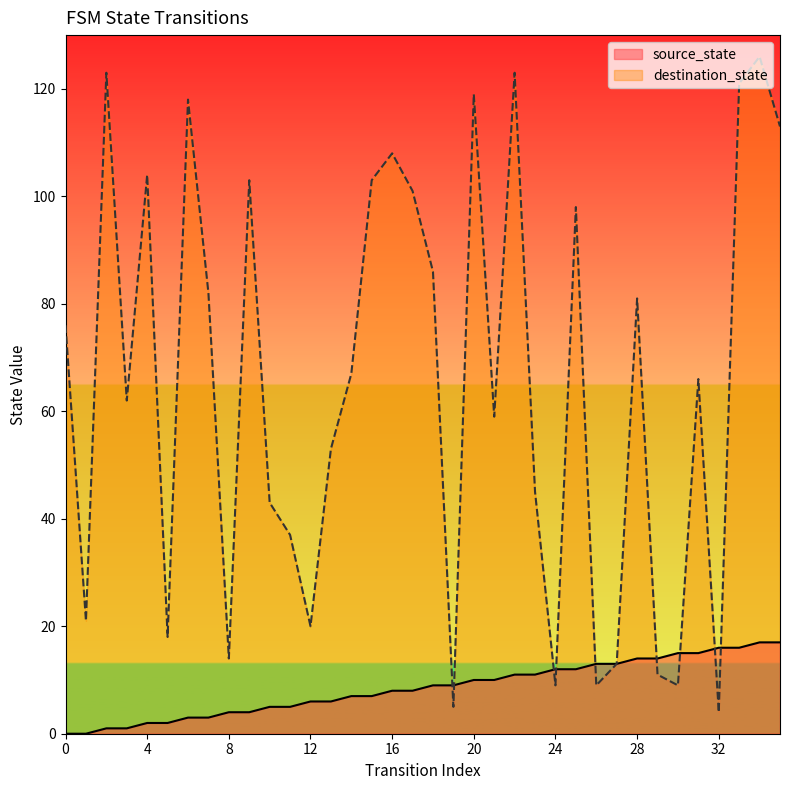

Is it true that source_state equals 2 at 7?

False